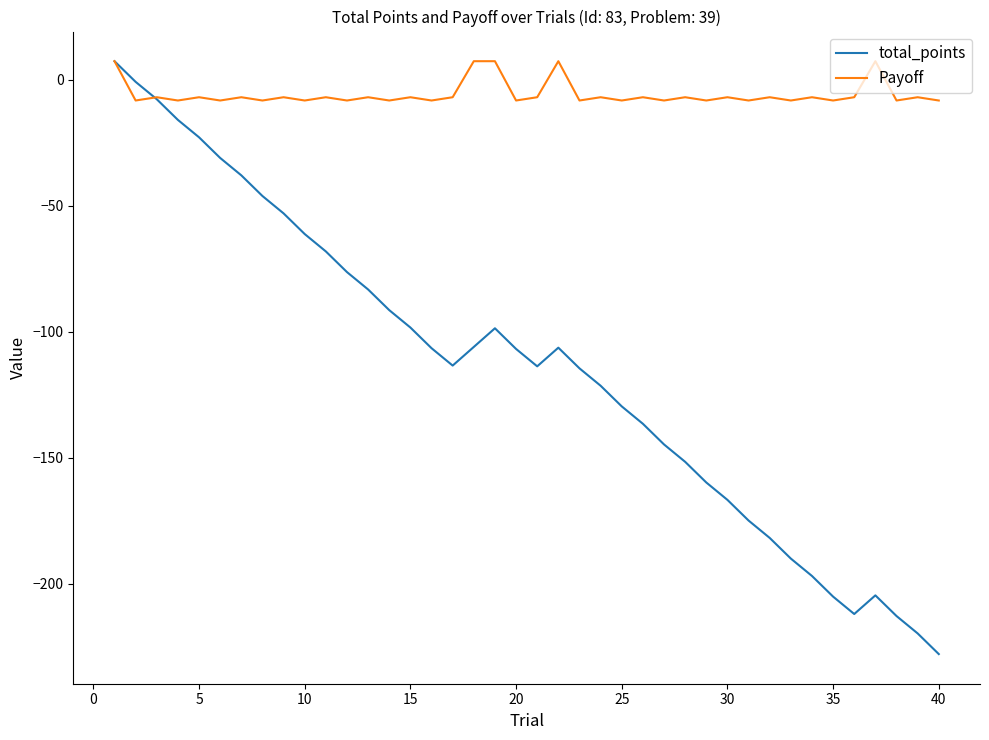

What is the smallest value displayed?

-227.9